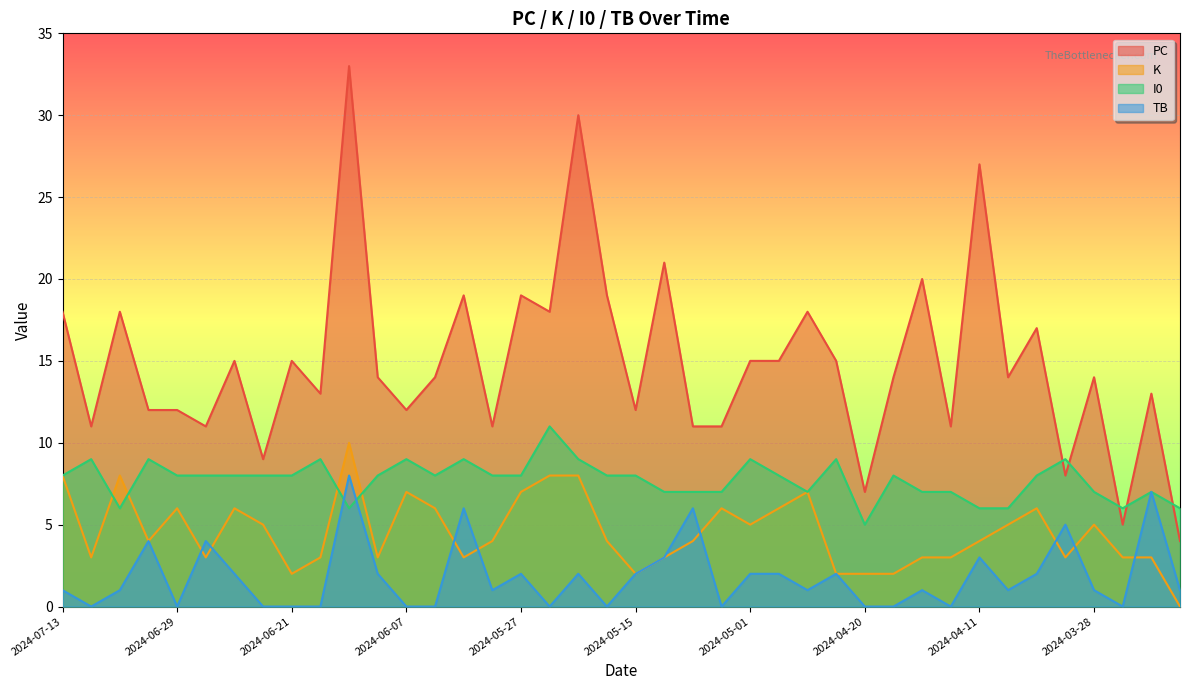

True or false: PC and TB cross at least once.

False